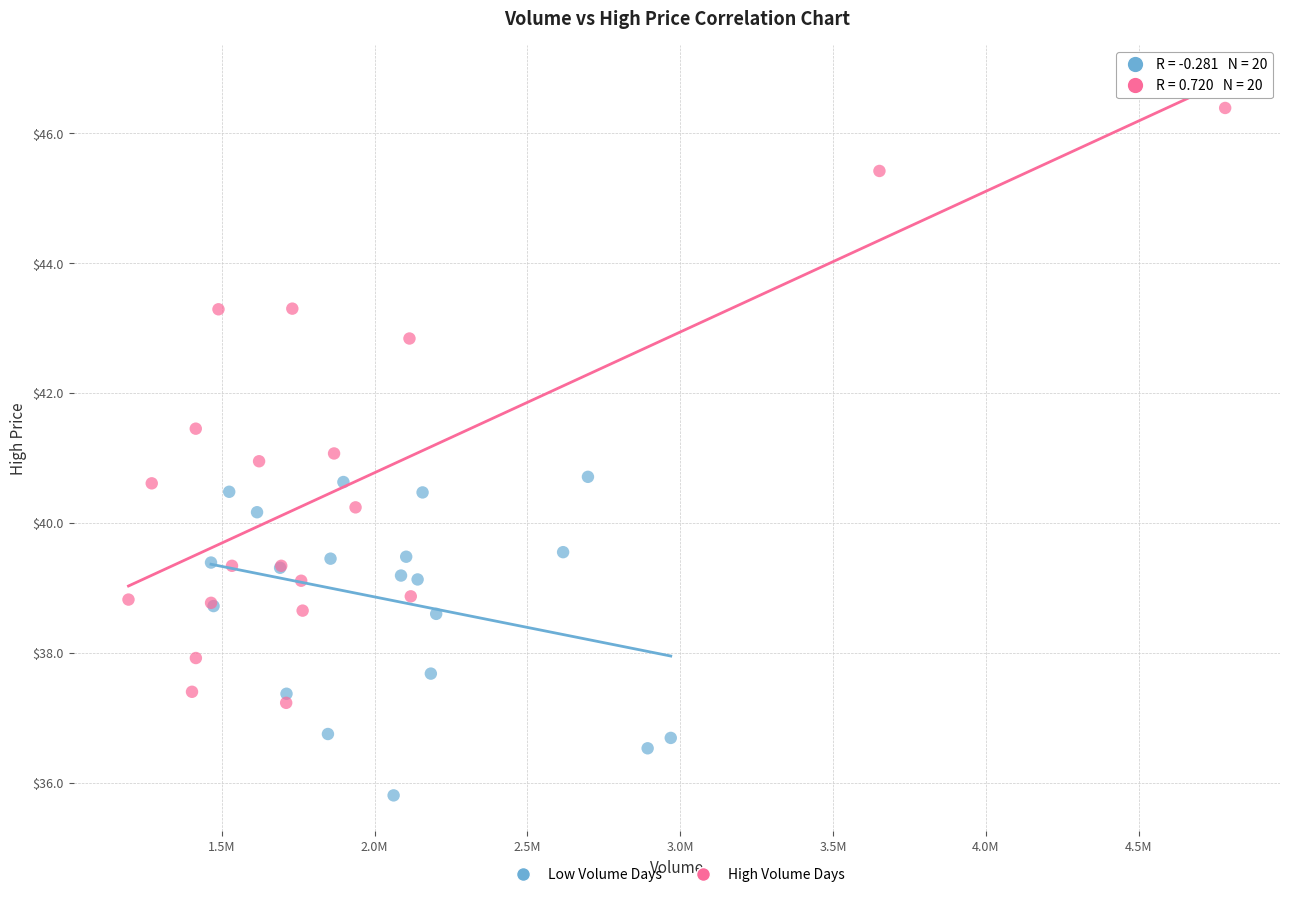

Which series has the widest spread of Y values?

High Volume Days